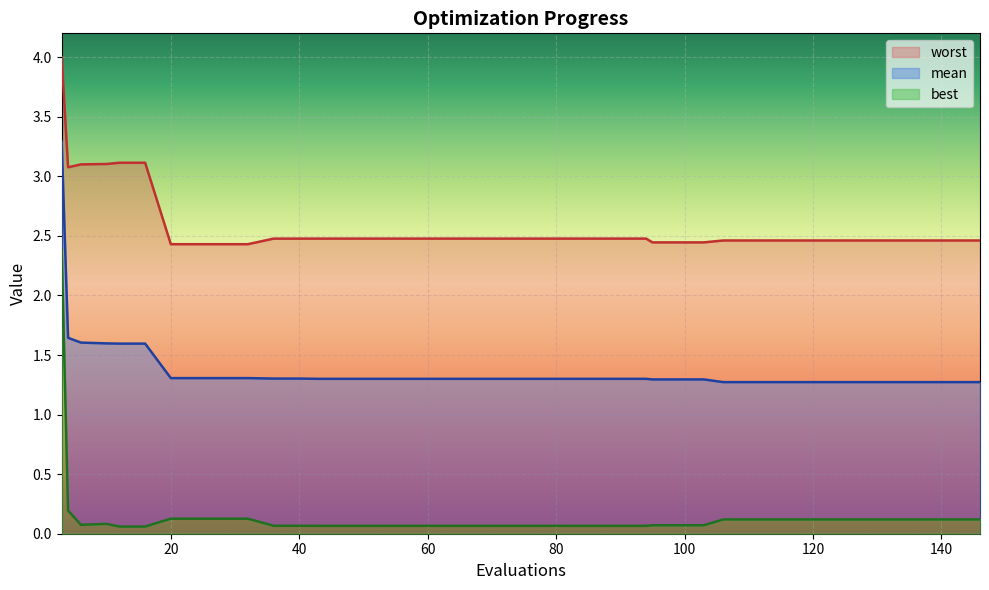

Is the value of worst at 75 greater than the value of mean at 43?

Yes